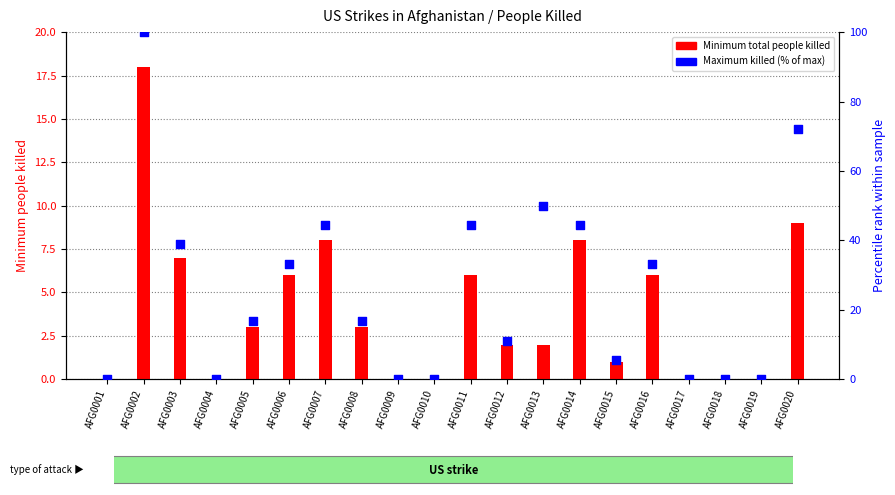

Which series has the largest total across all categories?

Maximum killed (% of max)